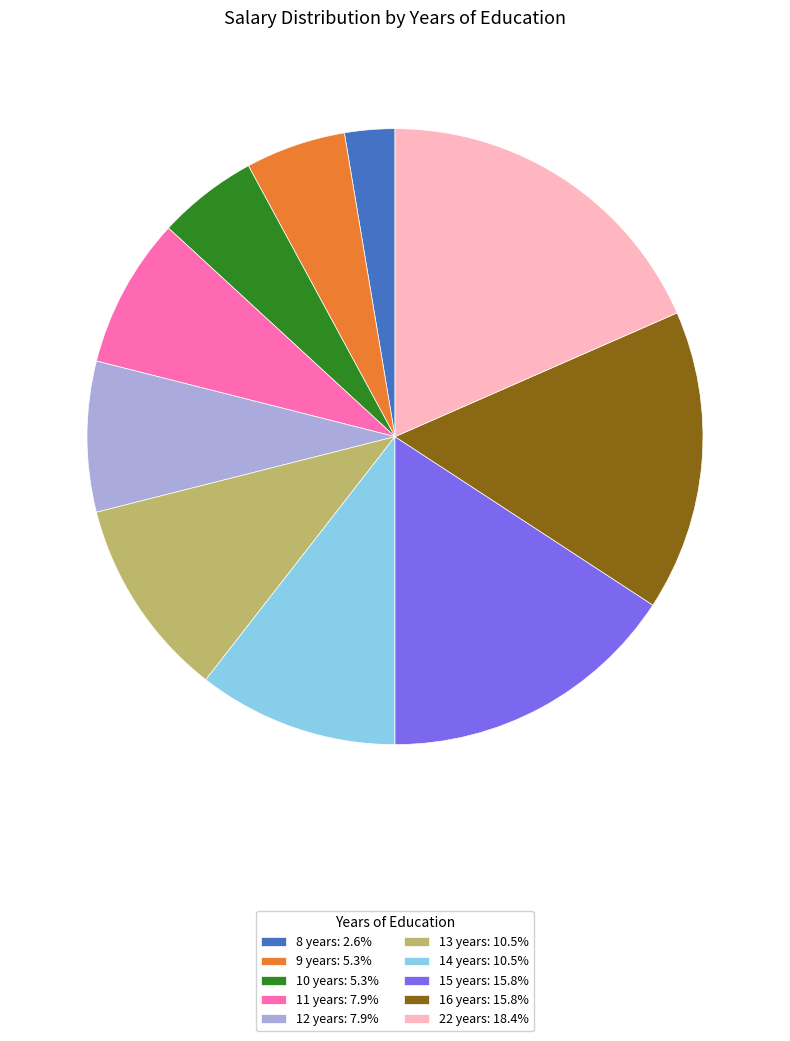

Approximately how many times larger is the value at 13 years: 10.5% compared to 22 years: 18.4%?

0.6